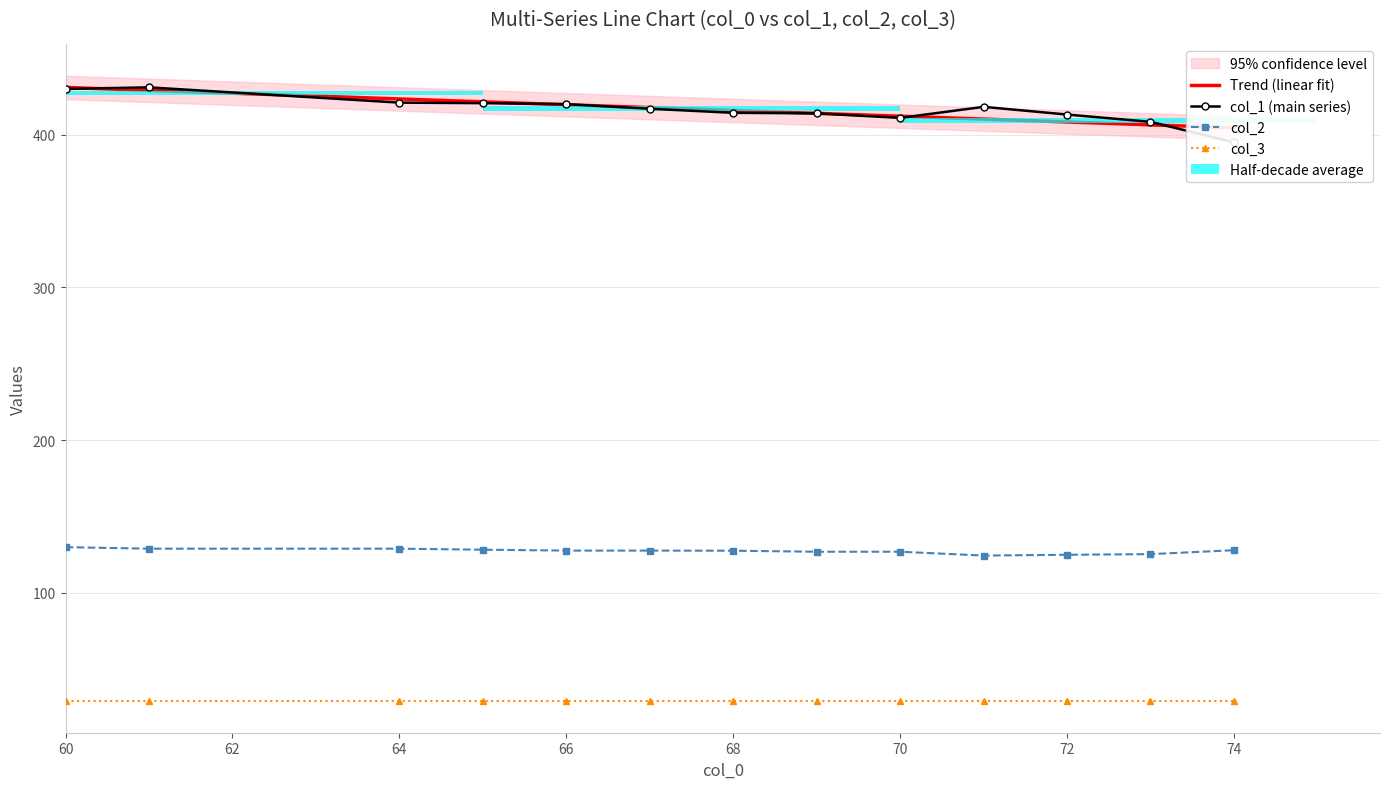

At how many categories does at least one series exceed 218?

13